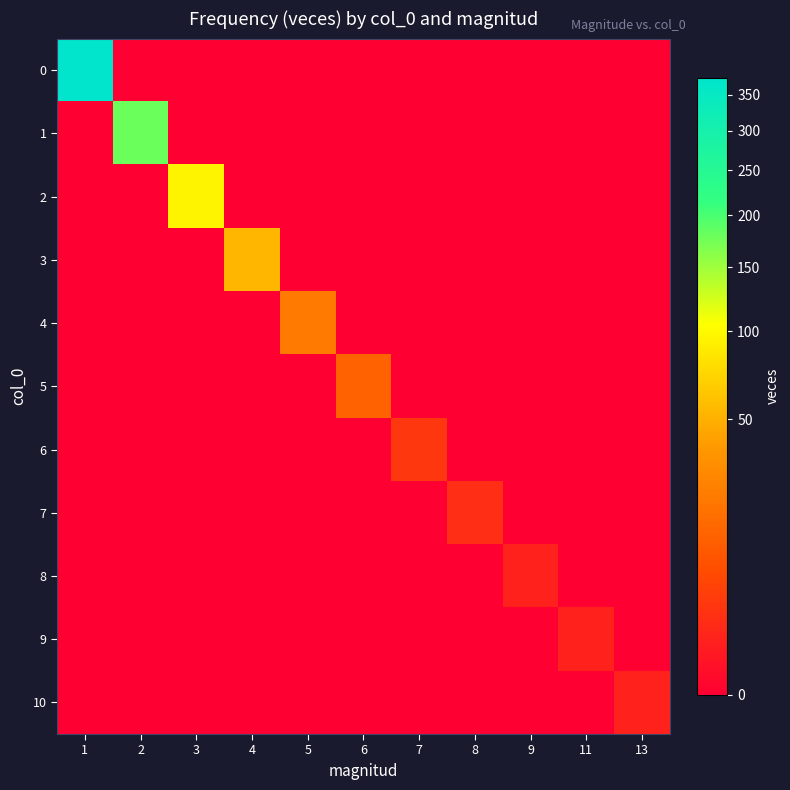

Reading right to left, transcribe all the data shown in this chart.

0: 13=0	11=0	9=0	8=0	7=0	6=0	5=0	4=0	3=0	2=0	1=375
1: 13=0	11=0	9=0	8=0	7=0	6=0	5=0	4=0	3=0	2=180	1=0
2: 13=0	11=0	9=0	8=0	7=0	6=0	5=0	4=0	3=96	2=0	1=0
3: 13=0	11=0	9=0	8=0	7=0	6=0	5=0	4=54	3=0	2=0	1=0
4: 13=0	11=0	9=0	8=0	7=0	6=0	5=22	4=0	3=0	2=0	1=0
5: 13=0	11=0	9=0	8=0	7=0	6=13	5=0	4=0	3=0	2=0	1=0
6: 13=0	11=0	9=0	8=0	7=3	6=0	5=0	4=0	3=0	2=0	1=0
7: 13=0	11=0	9=0	8=2	7=0	6=0	5=0	4=0	3=0	2=0	1=0
8: 13=0	11=0	9=1	8=0	7=0	6=0	5=0	4=0	3=0	2=0	1=0
9: 13=0	11=1	9=0	8=0	7=0	6=0	5=0	4=0	3=0	2=0	1=0
10: 13=1	11=0	9=0	8=0	7=0	6=0	5=0	4=0	3=0	2=0	1=0